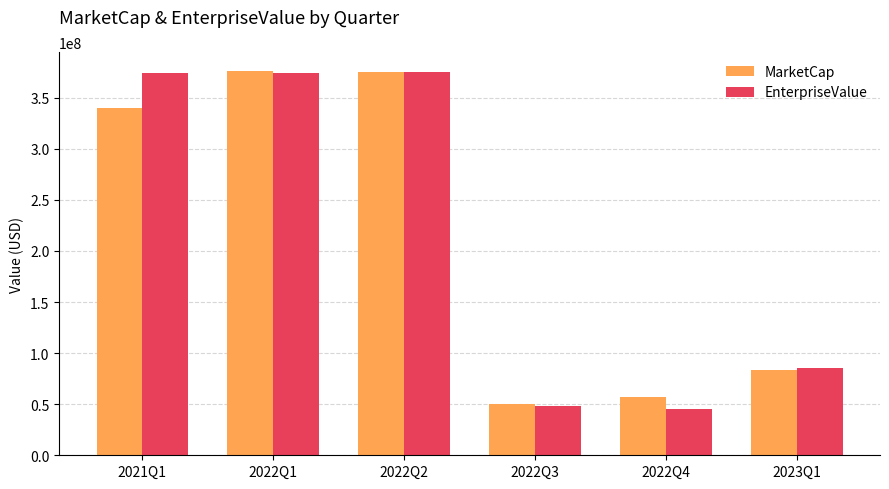

Where is EnterpriseValue nearest to the value 210349106?

2023Q1